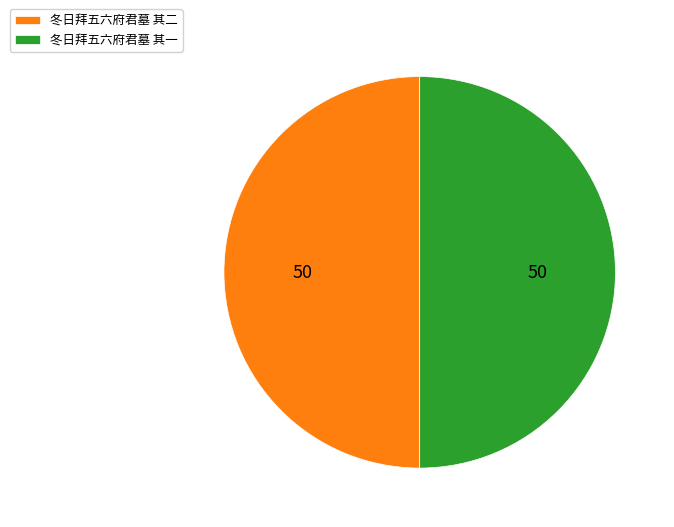

True or false: 冬日拜五六府君墓 其一 accounts for 50% of the total.

True